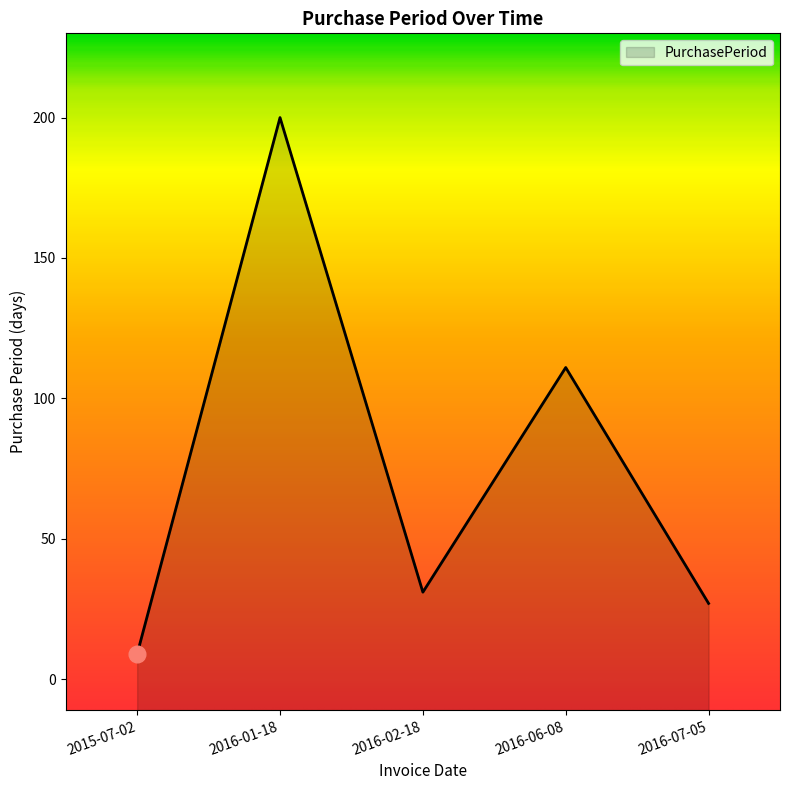

What is the label of the 5th point from the right?

2015-07-02